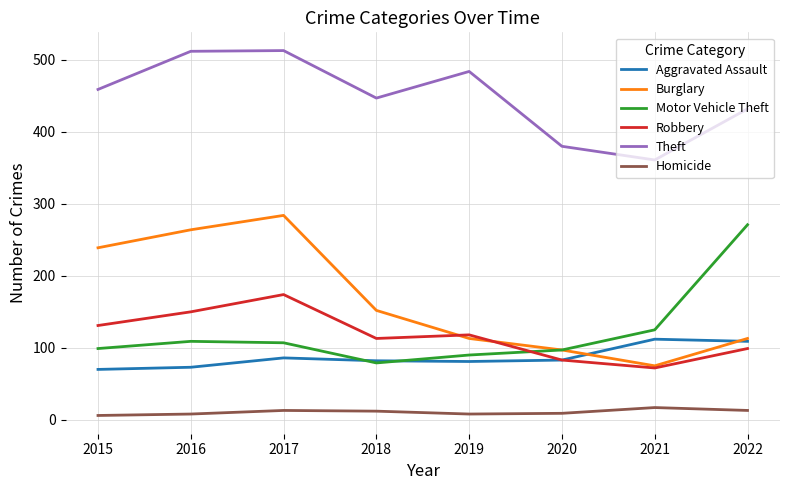

How many interior local peaks does the Motor Vehicle Theft series have?

1